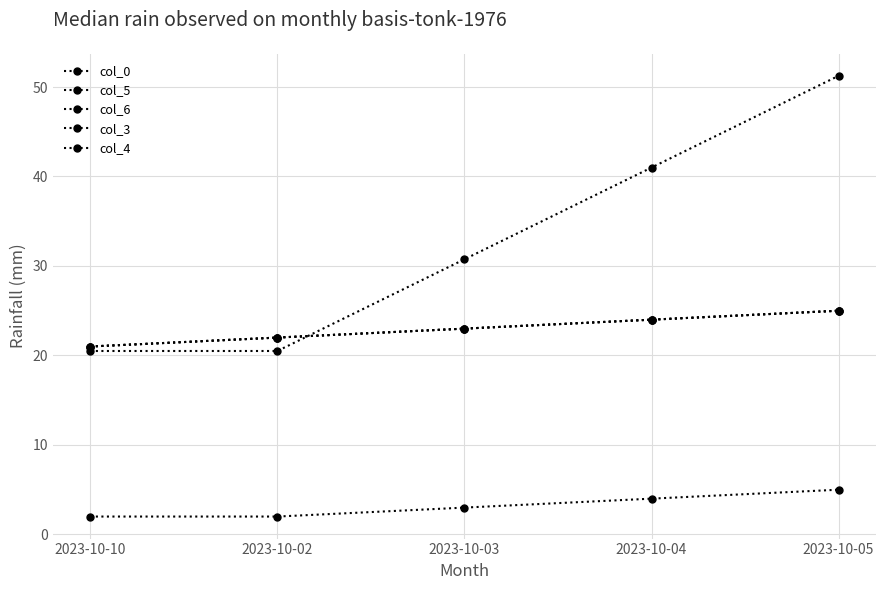

How many col_3 values are between 2 and 4?

4